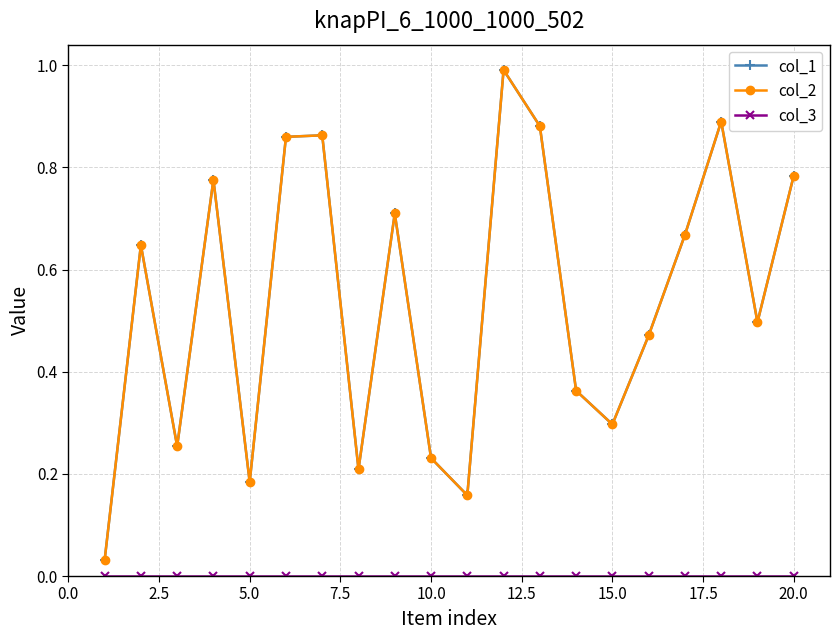

In col_2, how many points are higher than both neighbors (excluding endpoints)?

6